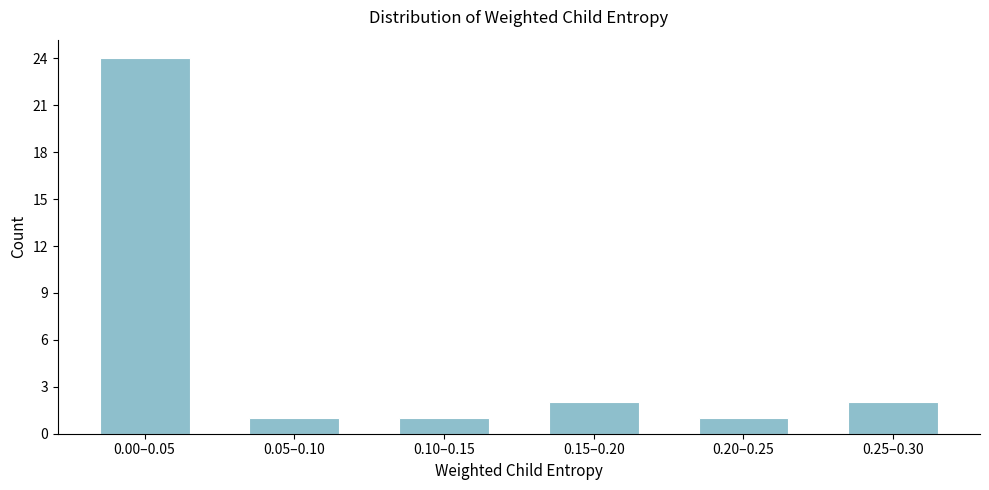

Reading right to left, transcribe all the data shown in this chart.

2	1	2	1	1	24